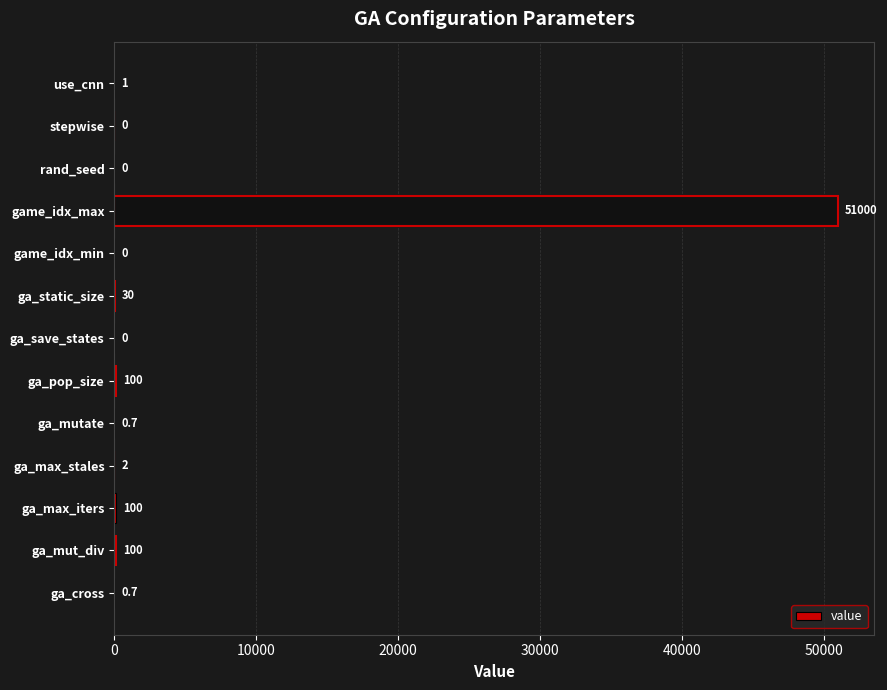

What is the average value?

3948.8